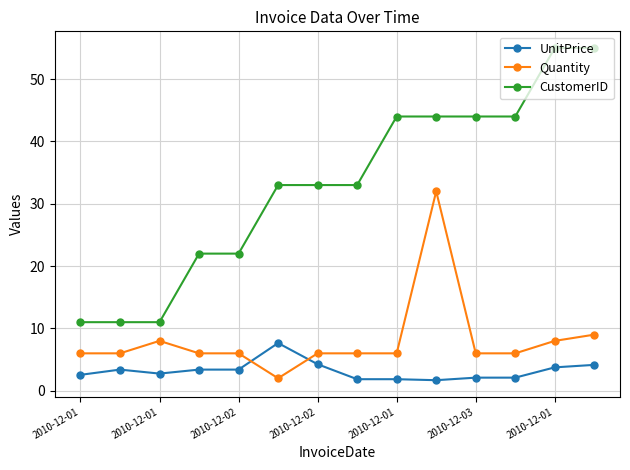

Which series has the widest spread of values?

CustomerID